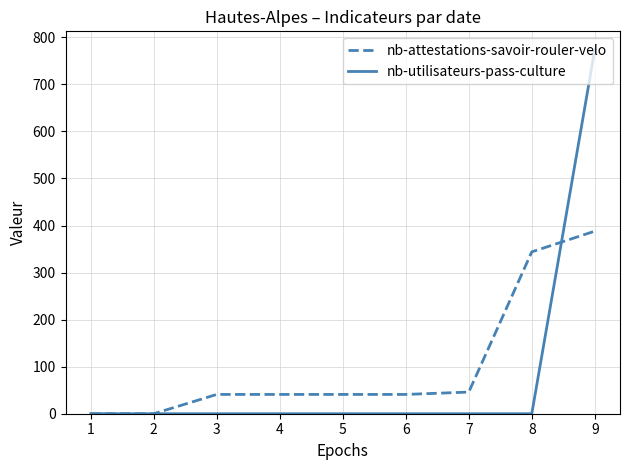

Rank the series by their maximum value, from lowest to highest.

nb-attestations-savoir-rouler-velo, nb-utilisateurs-pass-culture